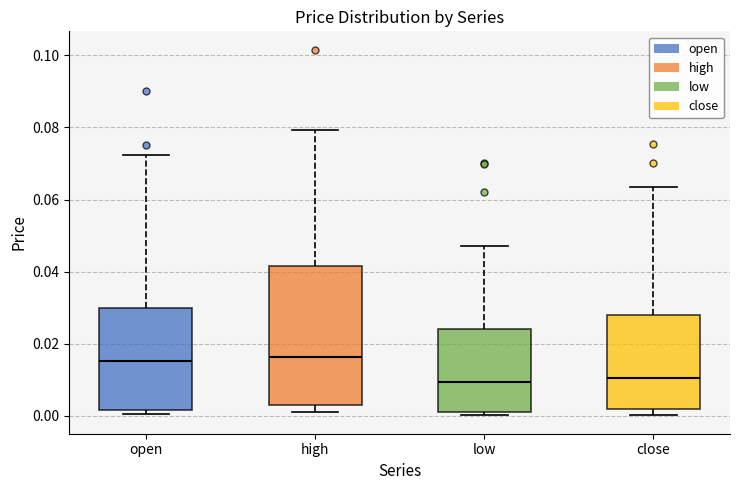

Where is the upper edge of the box for high on the y-axis? The values are not printed on the chart, so give them approximately, as read against the axis.

0.042